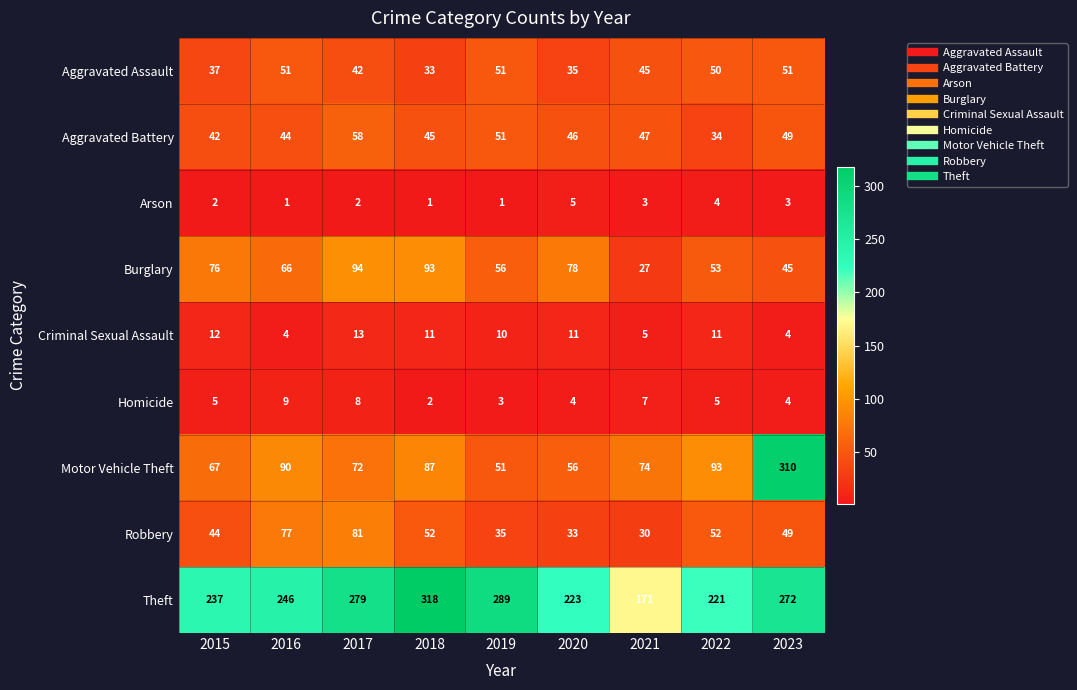

Between 2015 and 2019, which series saw the biggest shift?

Theft